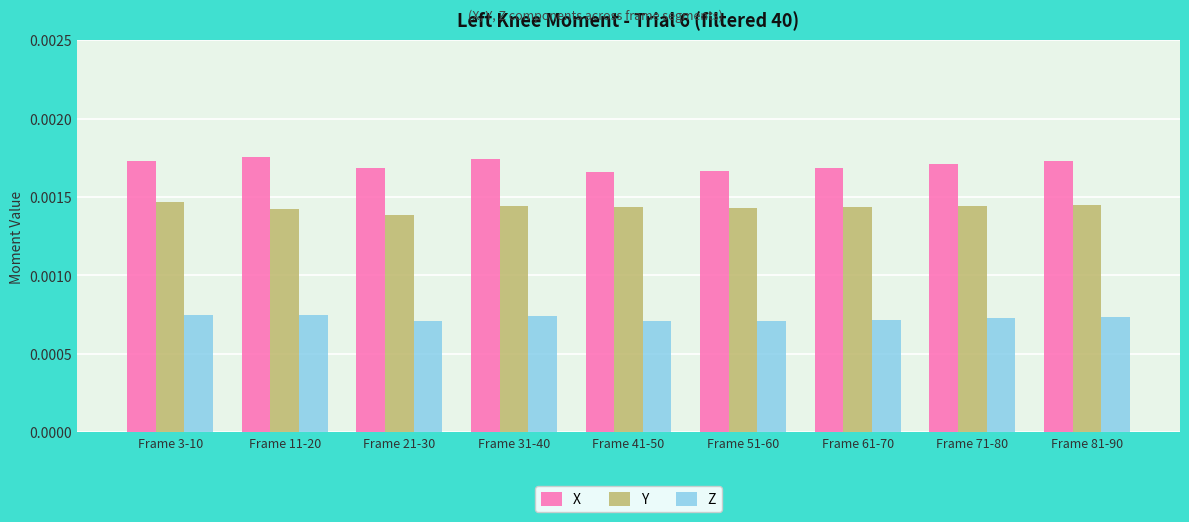

How many bars are there in total?

27